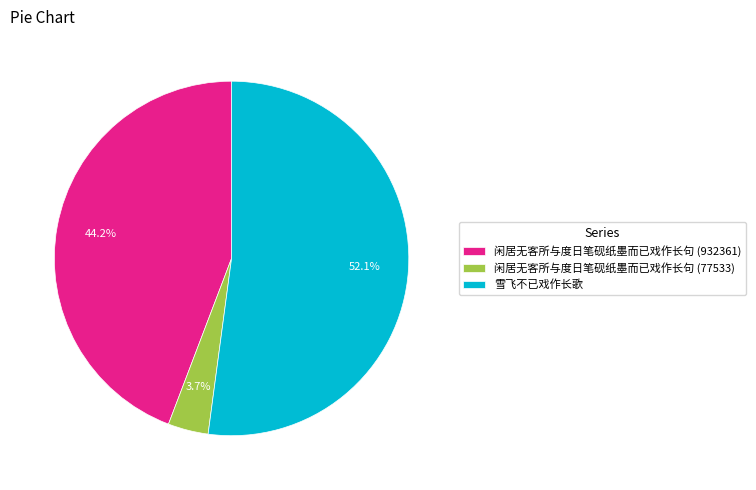

How many segments does this pie chart have?

3